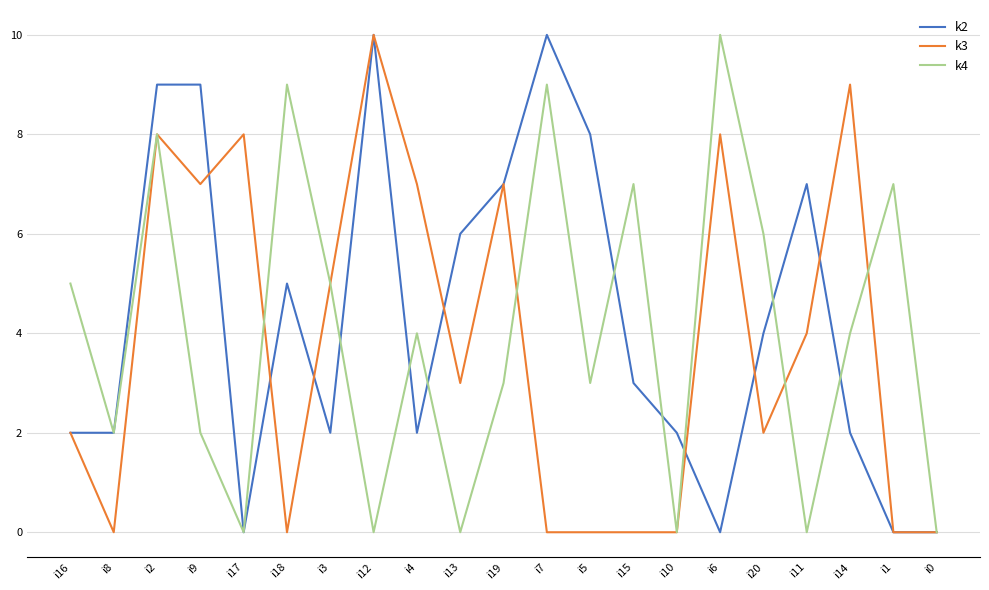

At i14, list the series in order from largest to smallest.

k3, k4, k2